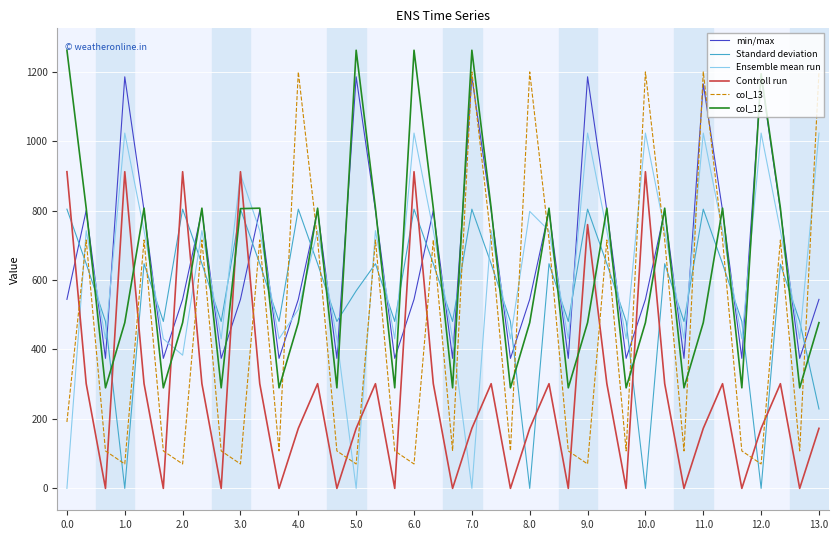

Which series has the widest spread of values?

col_13